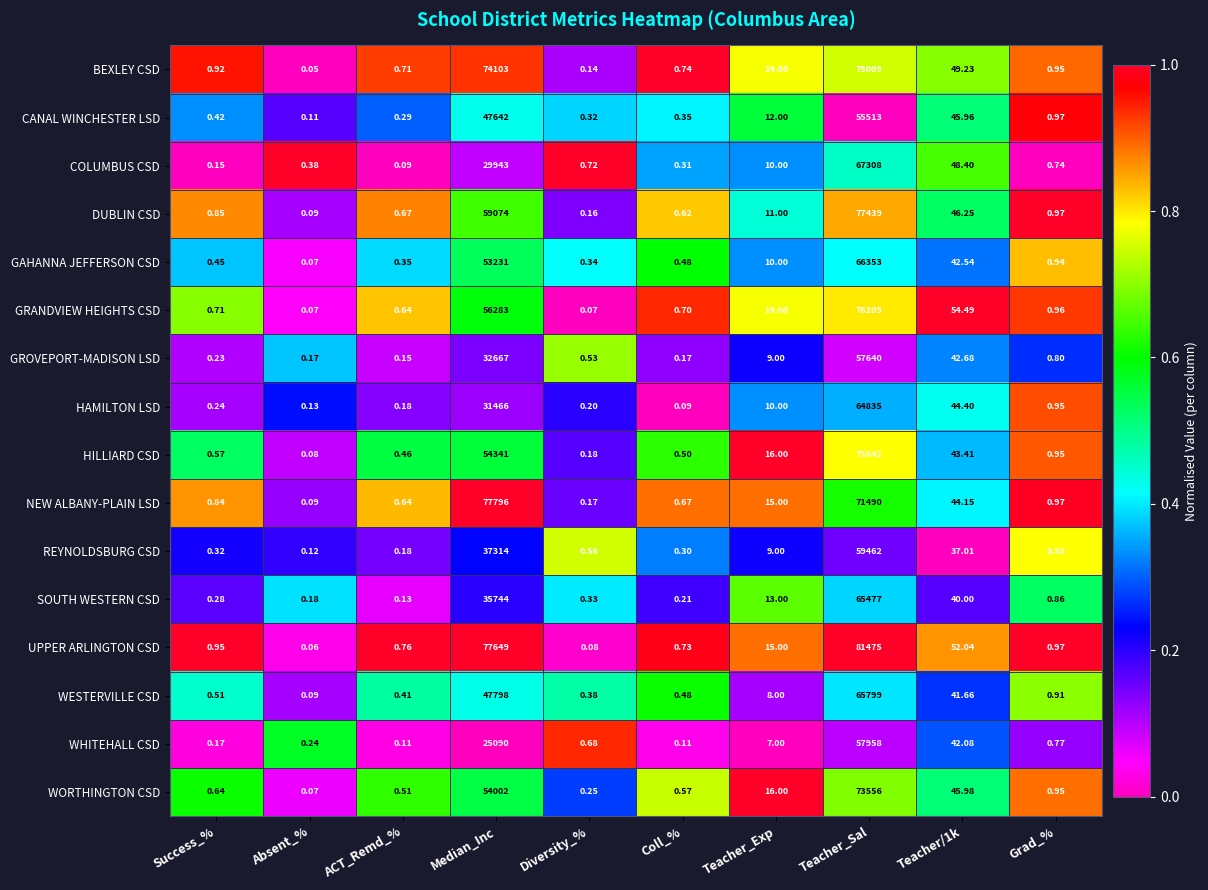

At which category is the sum across all series the highest?

Teacher_Sal